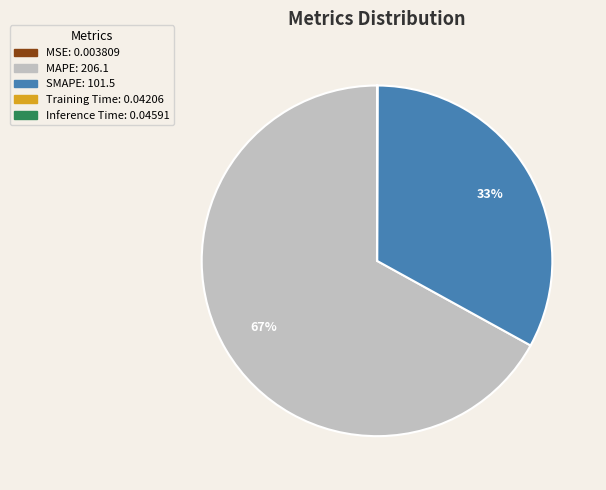

The SMAPE slice represents 33% of the pie. True or false?

True